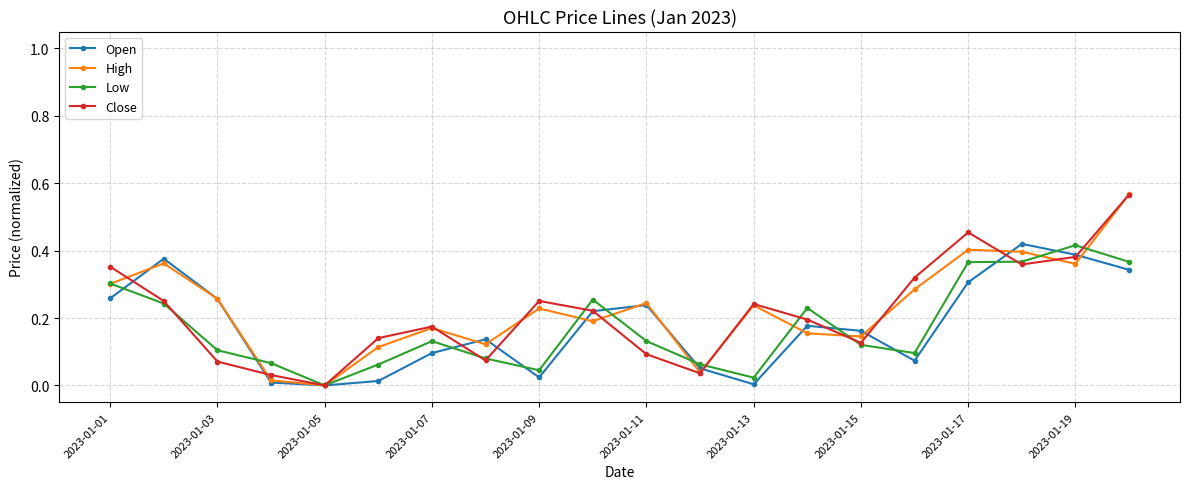

True or false: Open has more than 0 points higher than both neighbors.

True